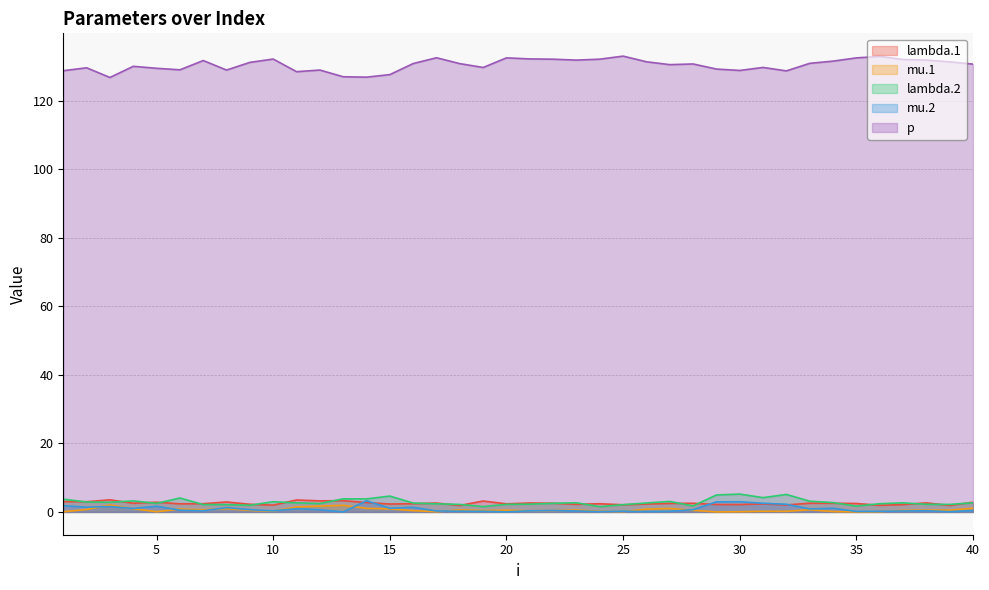

True or false: lambda.2 and mu.2 cross at least once.

False